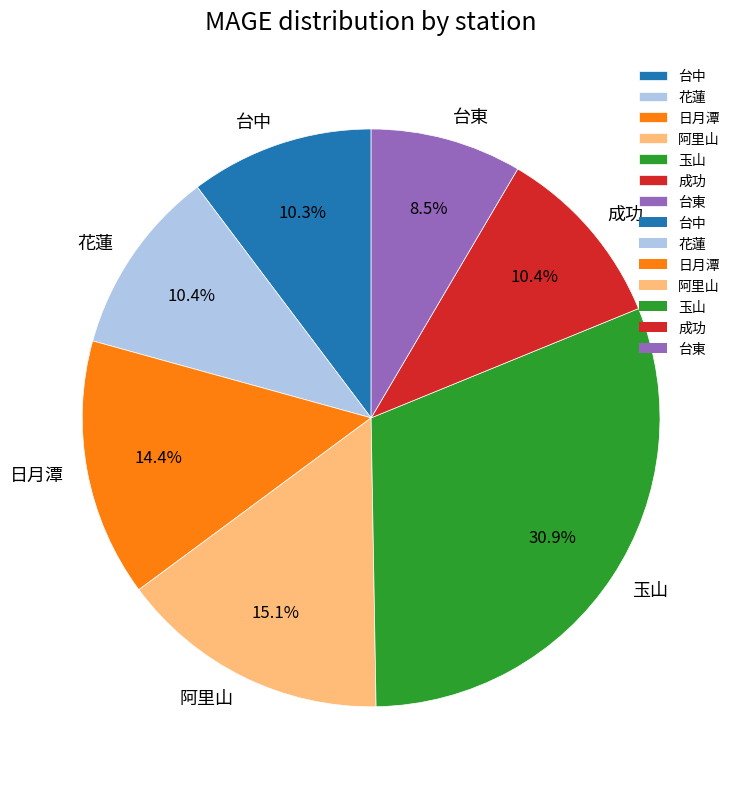

Does 成功 account for over 50% of the chart?

No